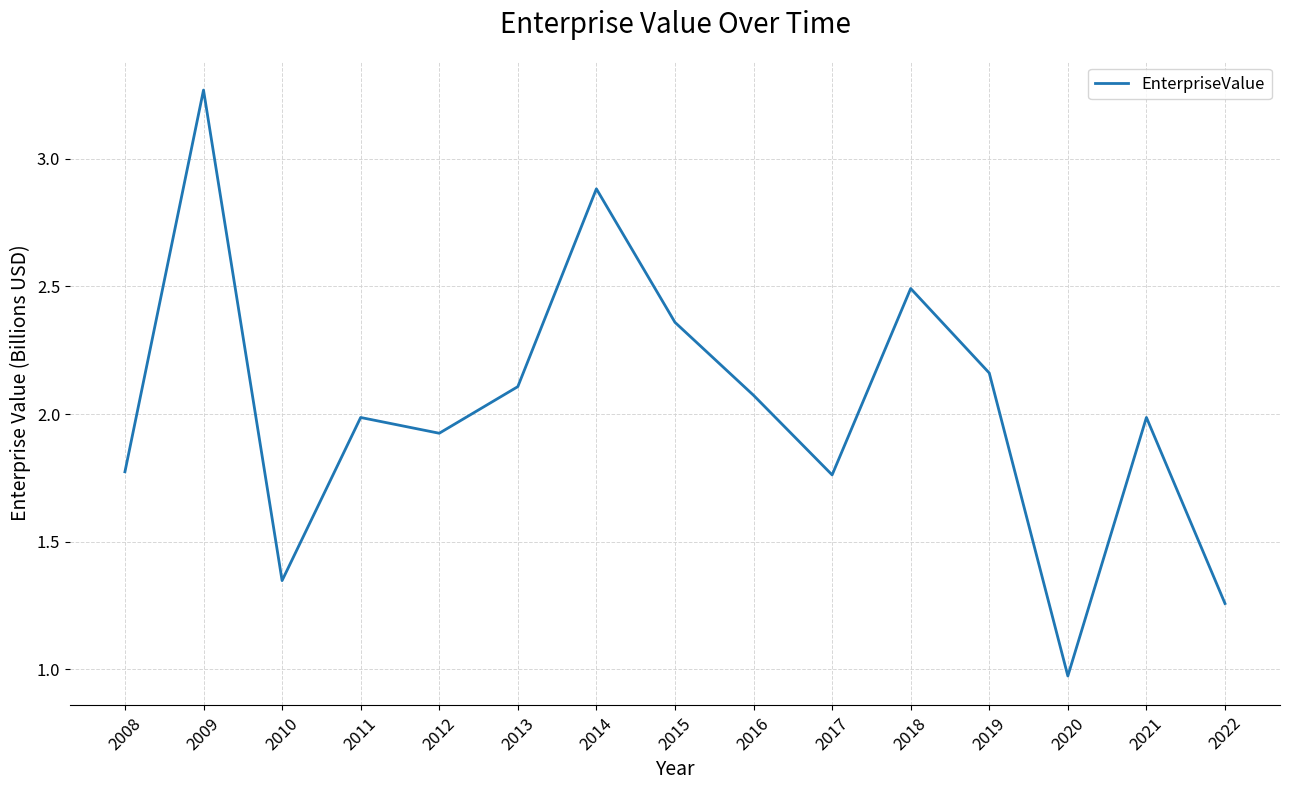

How many values are below 1?

1